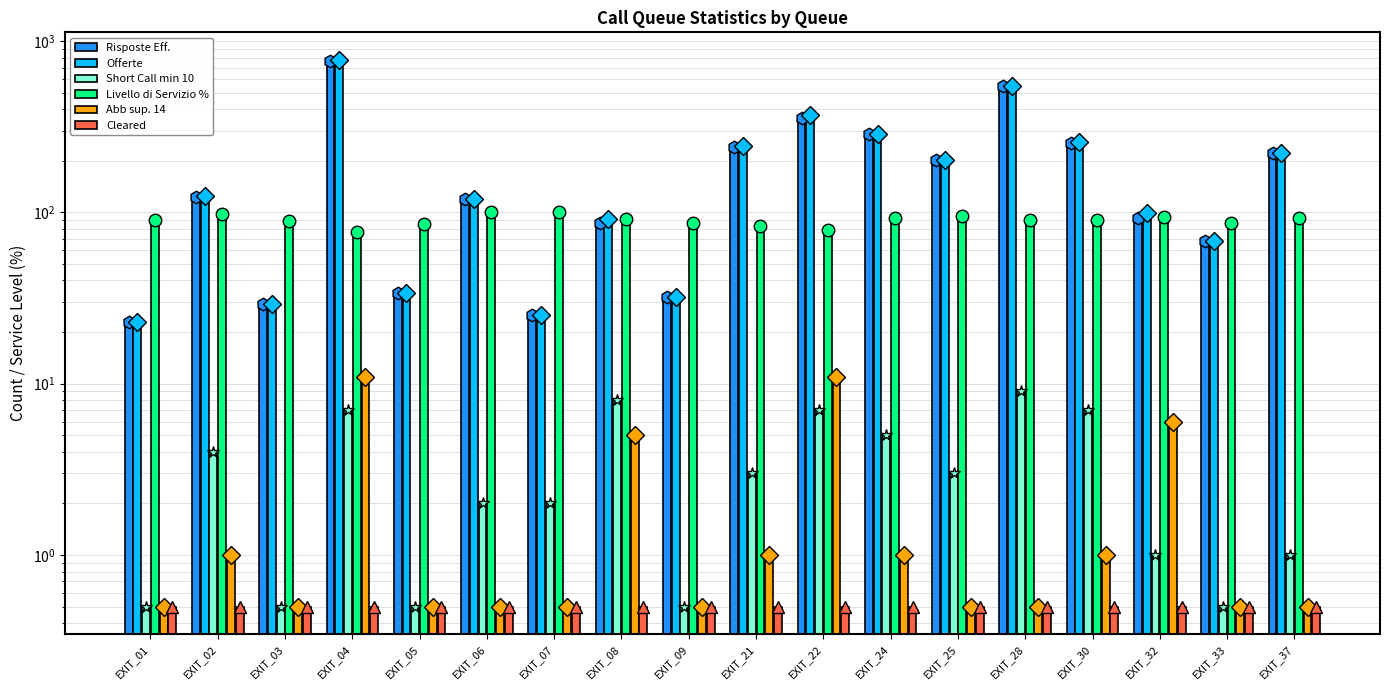

At EXIT_09, list the series in order from smallest to largest.

Short Call min 10, Abb sup. 14, Cleared, Risposte Eff., Offerte, Livello di Servizio %